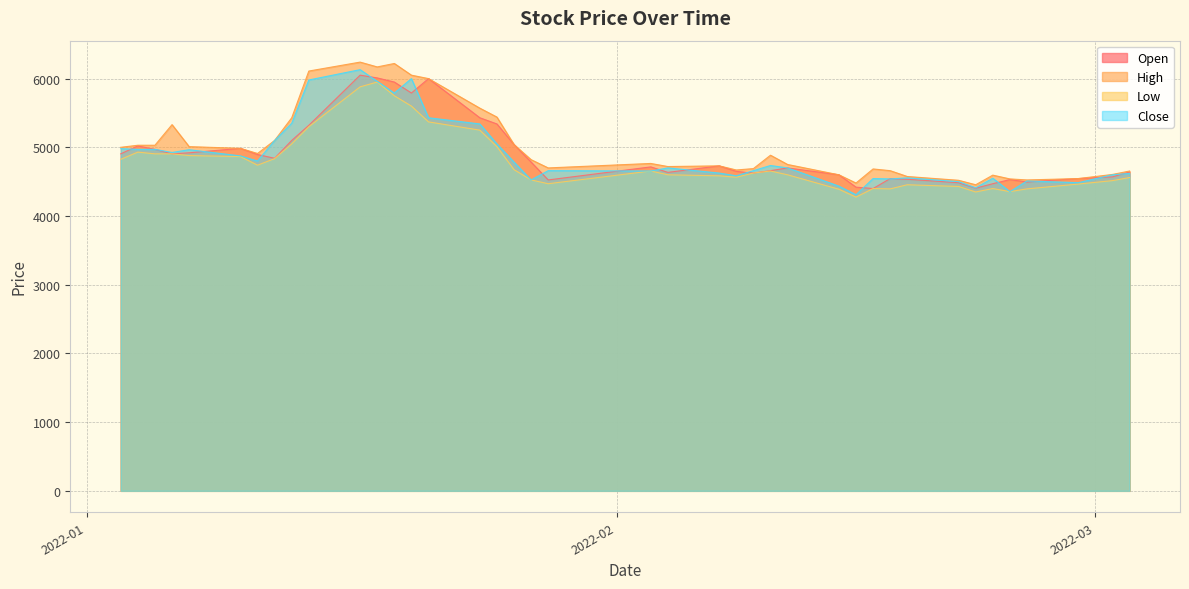

Does the chart display data point markers on the line(s)?

No